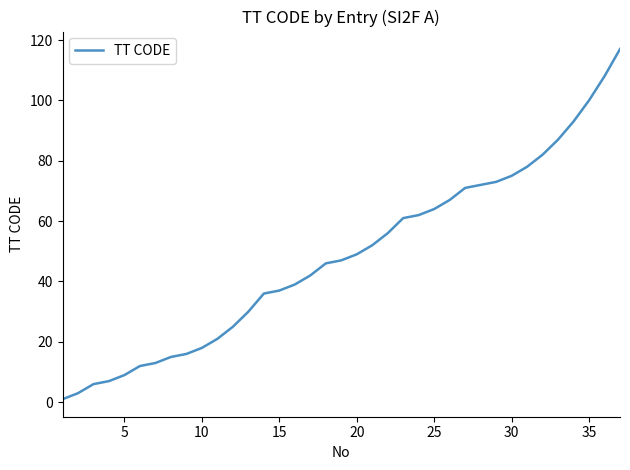

What is the maximum value shown in the chart?

117